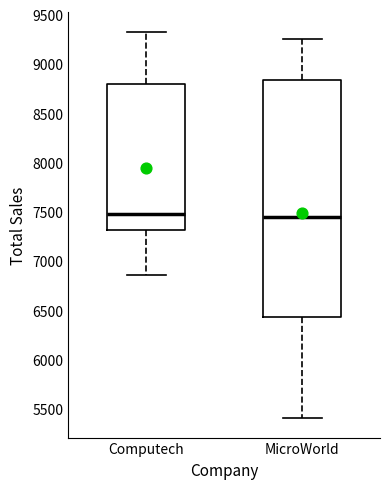

Which box is the tallest, from its lower edge to its upper edge?

MicroWorld